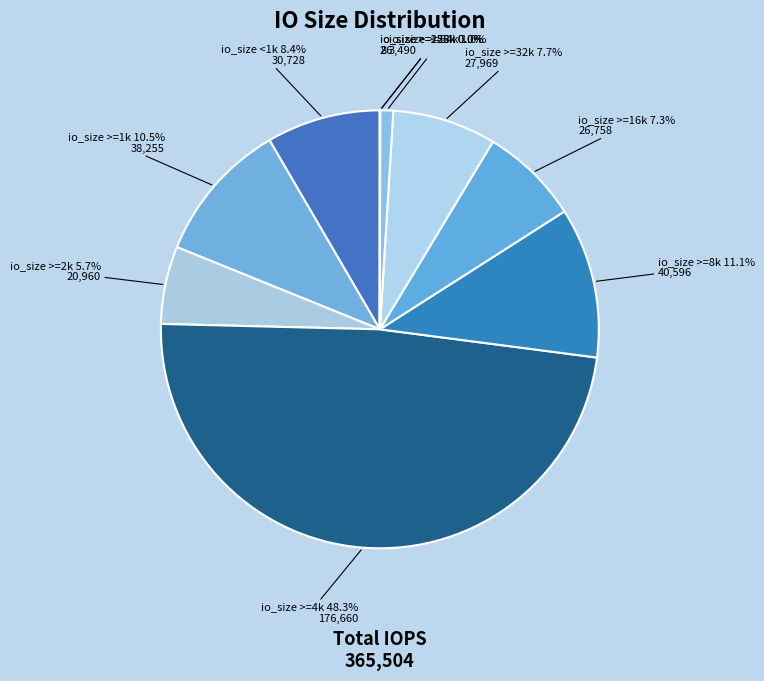

Which slice is the largest?

io_size >=4k